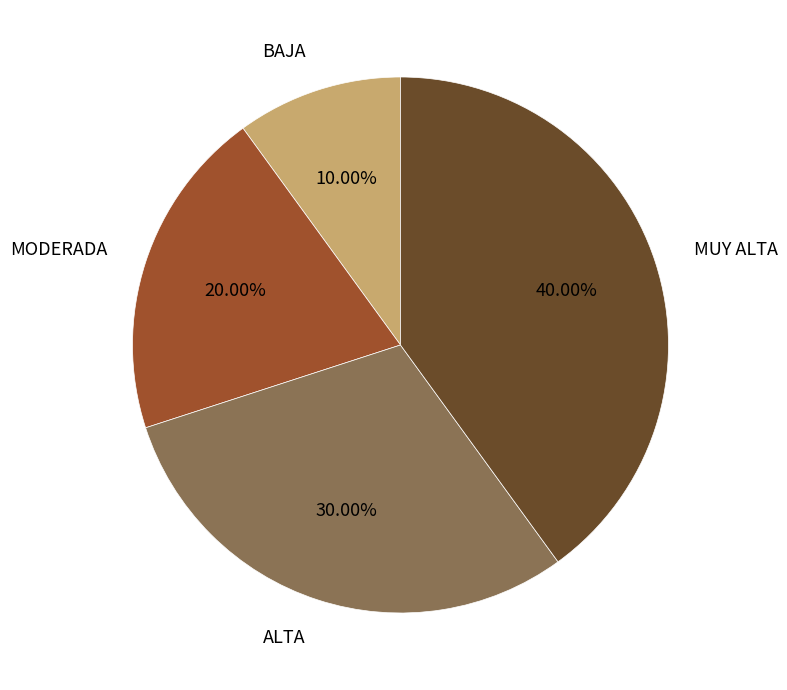

How much of the chart is everything except MODERADA?

80.0%